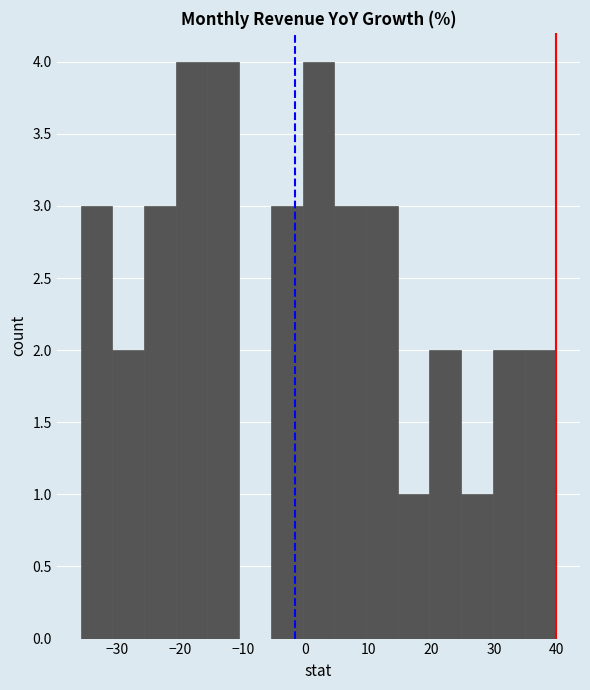

How tall is the bar that spans 20 to 25 on the x-axis? Neither the bar edges nor the heights are printed on the chart, so give them approximately, as read against the axes.

2